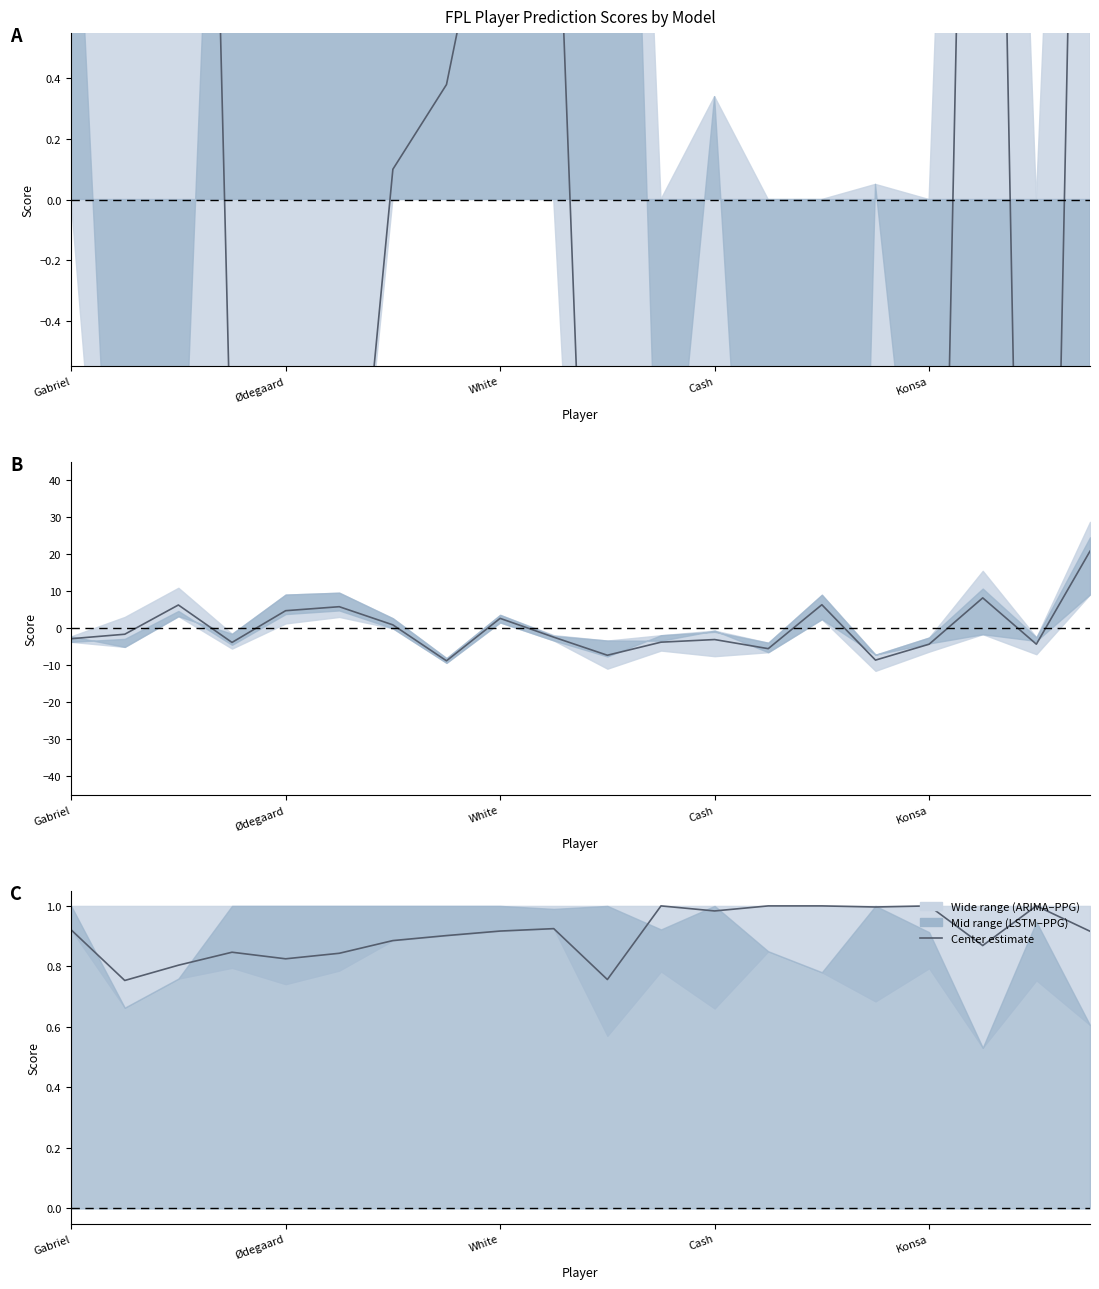

The chart shows a value of 0.9 at White. True or false?

True